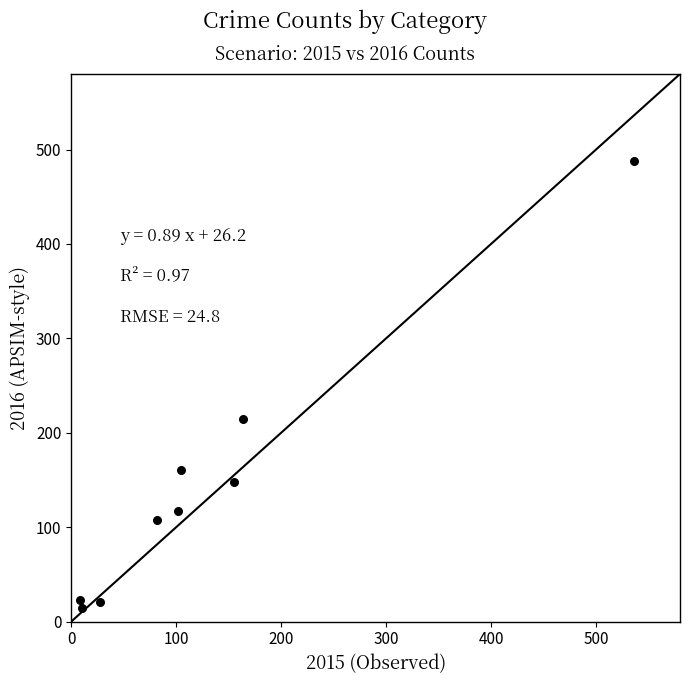

What is the average X value?

132